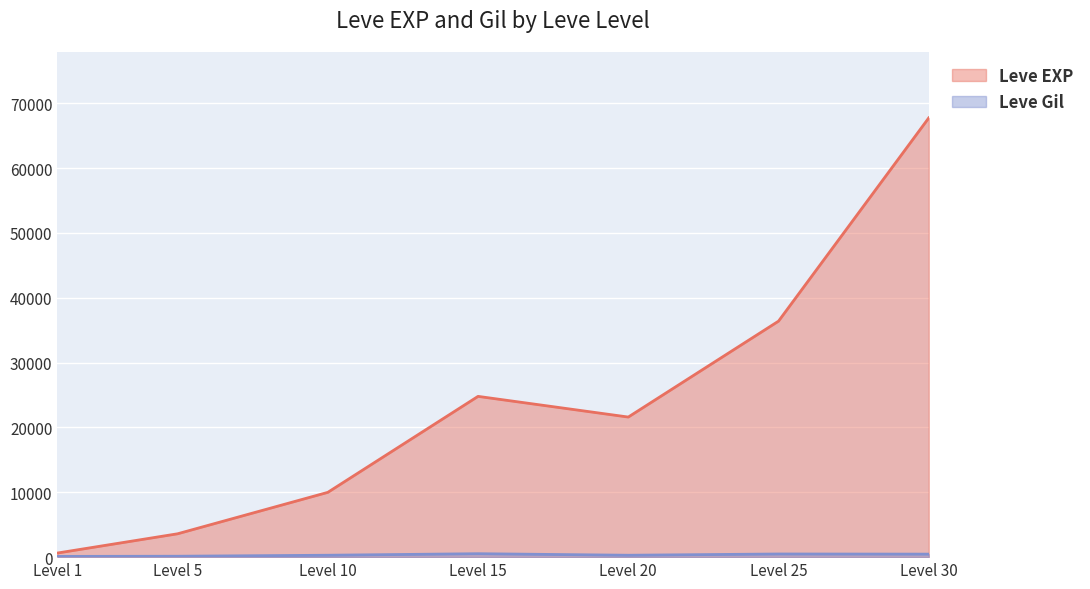

List the labels in order of Leve EXP value, smallest first.

Level 1, Level 5, Level 10, Level 20, Level 15, Level 25, Level 30